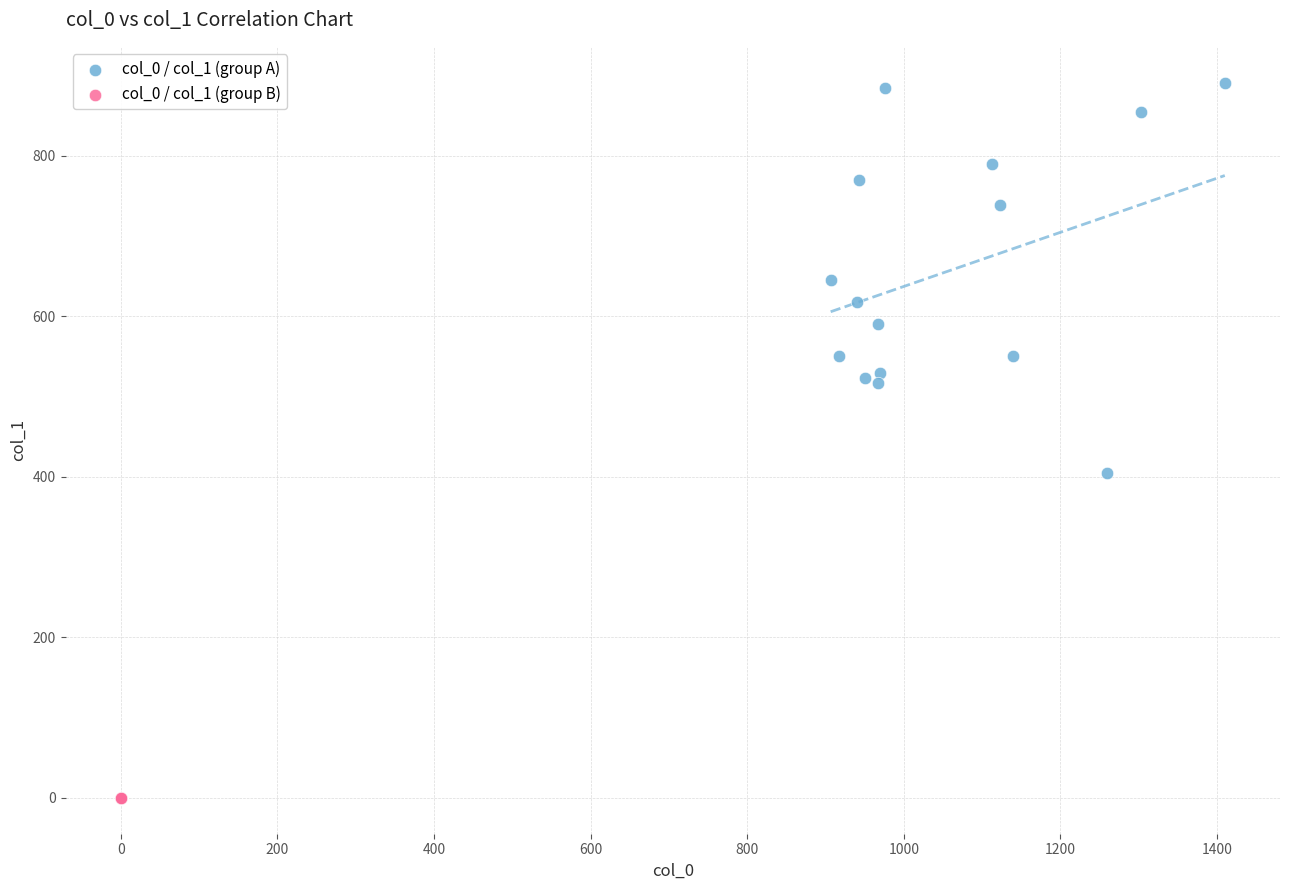

Which series reaches the maximum Y coordinate?

col_0 / col_1 (group A)